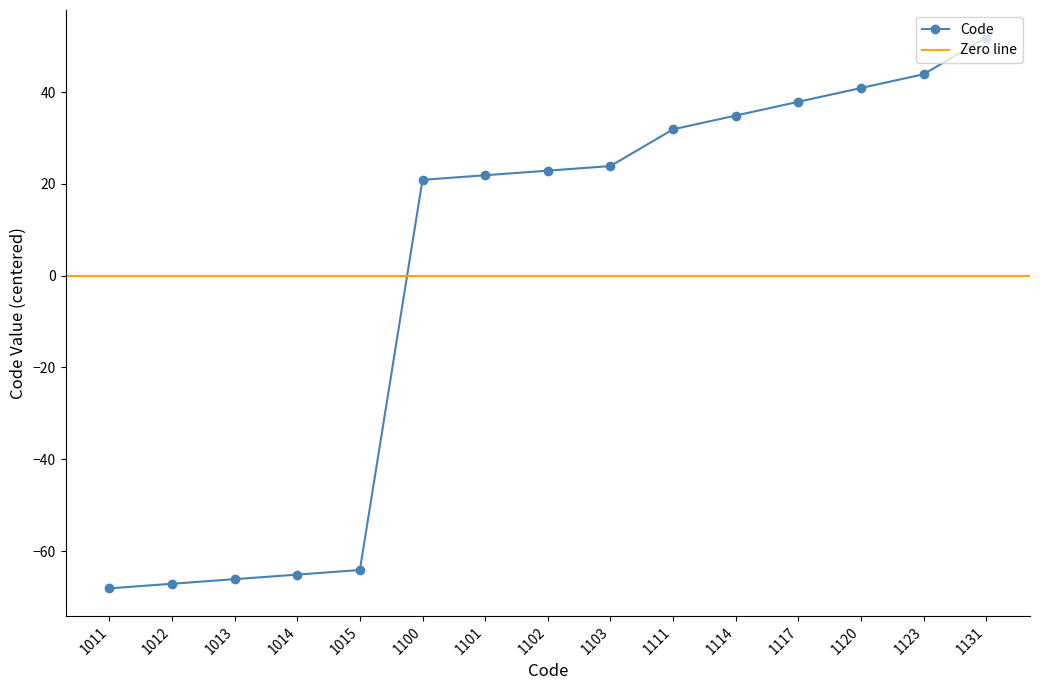

List the labels in order of value, smallest first.

1011, 1012, 1013, 1014, 1015, 1100, 1101, 1102, 1103, 1111, 1114, 1117, 1120, 1123, 1131